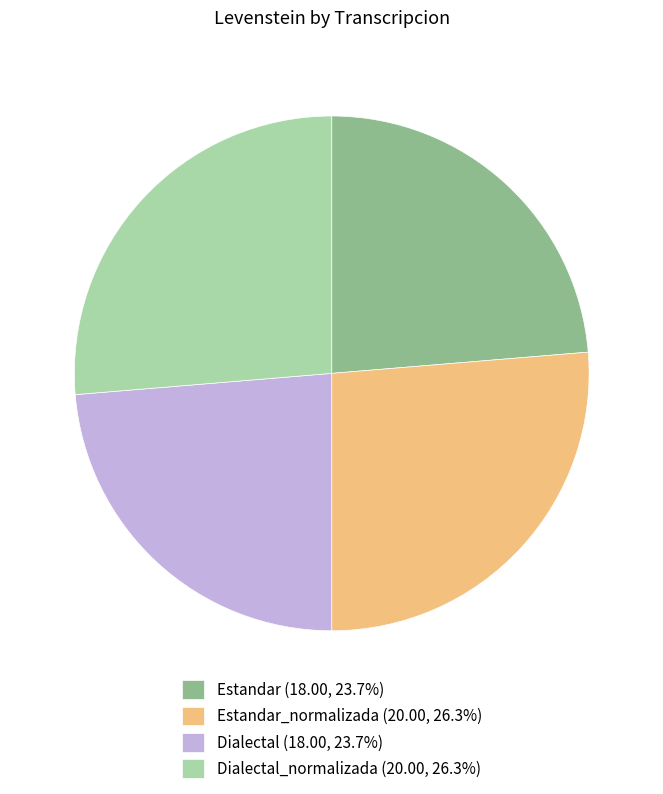

Does any single category account for the majority?

No